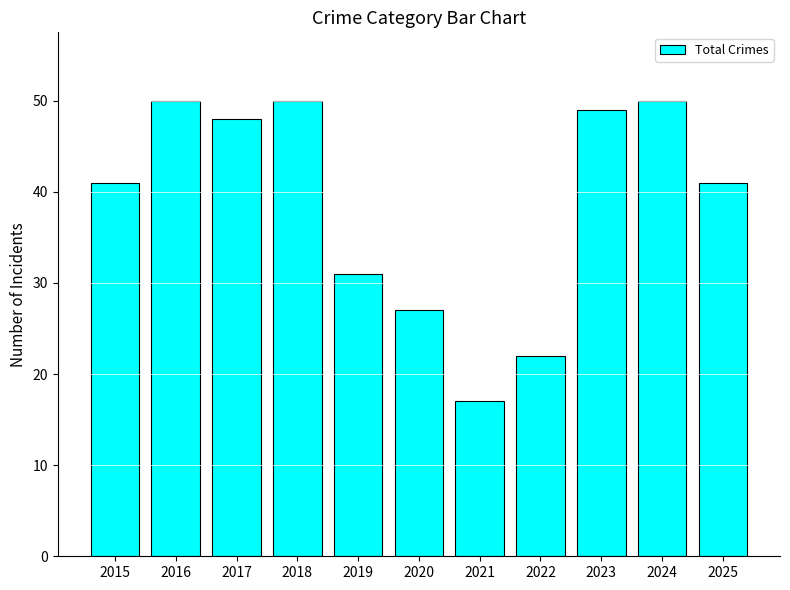

What is the change in value from 2022 to 2023?

+27